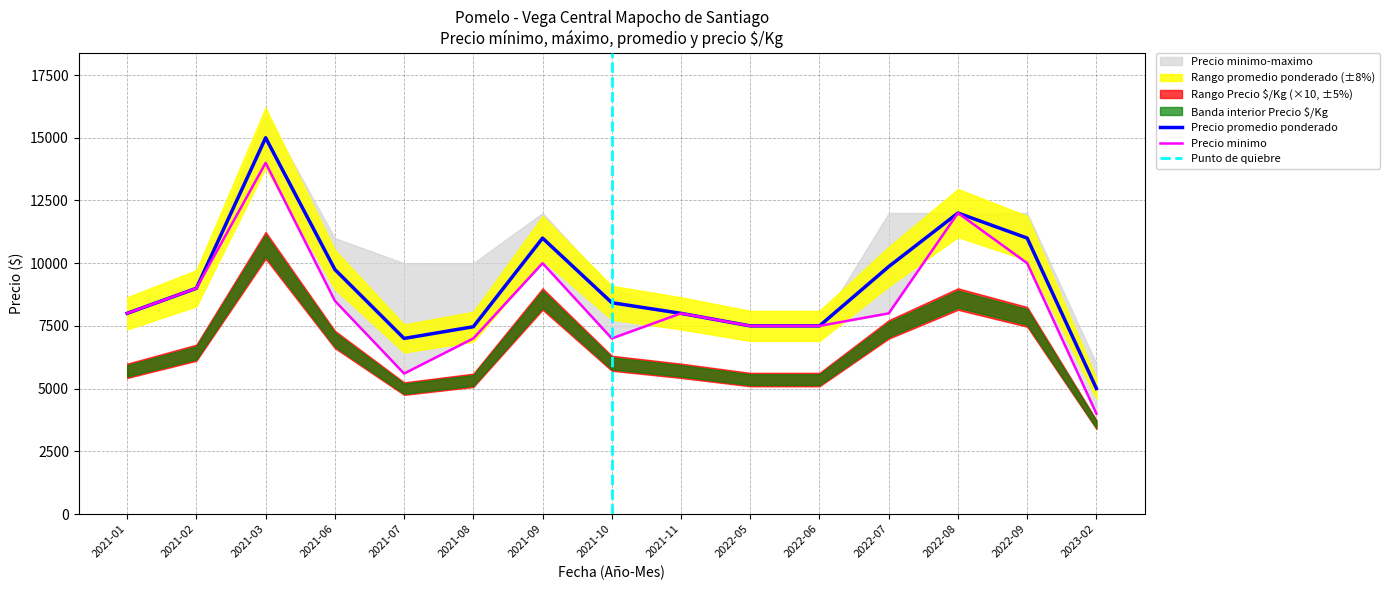

At which label does Precio $/Kg first exceed 601?

2021-02